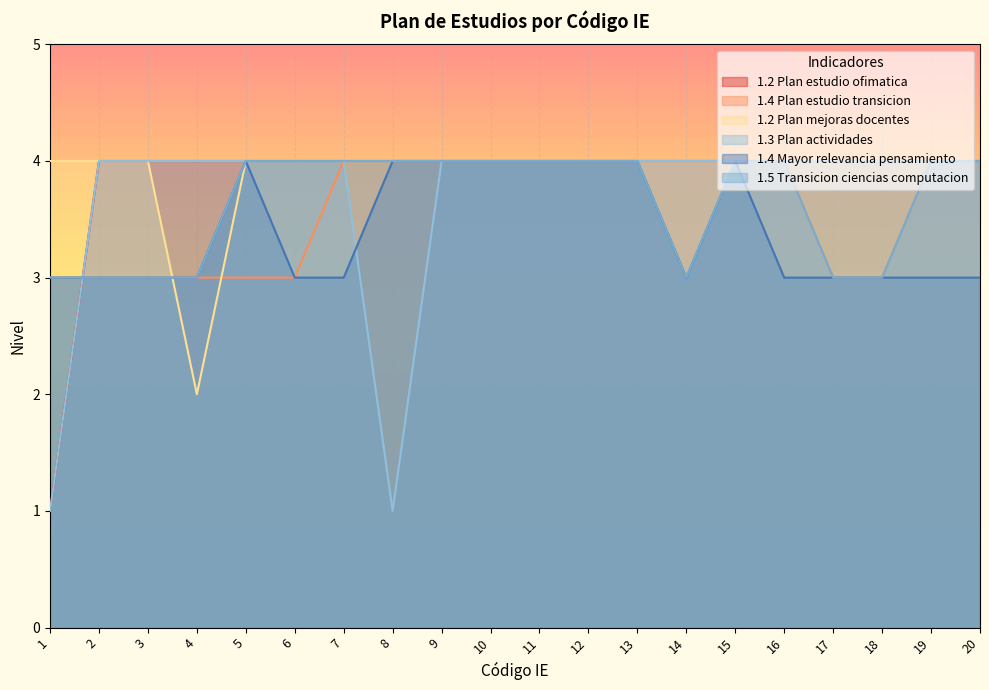

Which series has the largest total across all categories?

1.2 Plan mejoras docentes